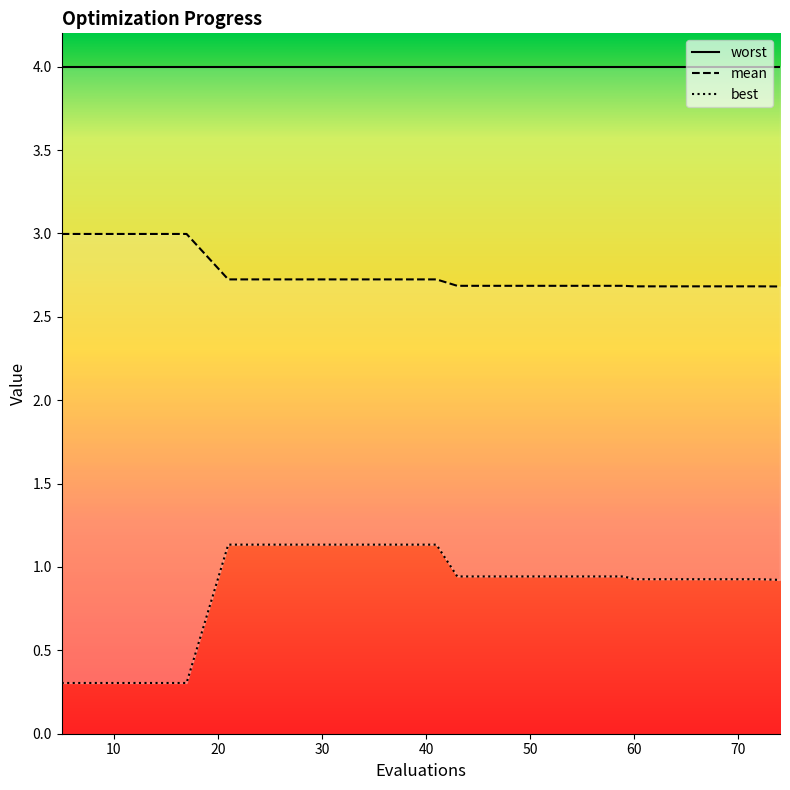

True or false: best and mean cross at least once.

False